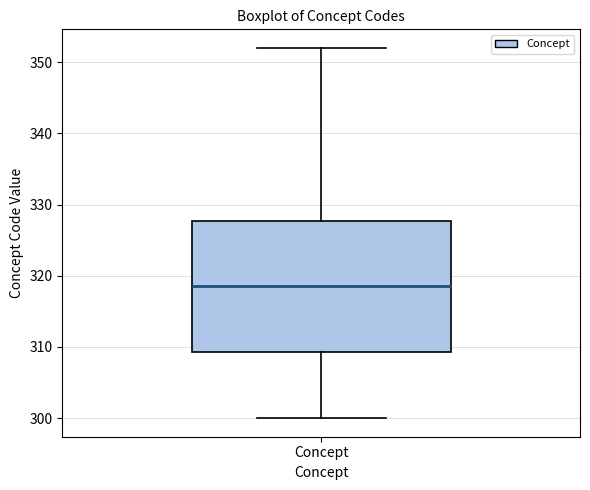

Read this box plot against the y-axis: the position of the median line, the range covered by the box, and the ends of both whiskers. The values are not printed on the chart, so give them approximately, as read against the axis.

median 319, box 309 to 328, whiskers 300 to 352